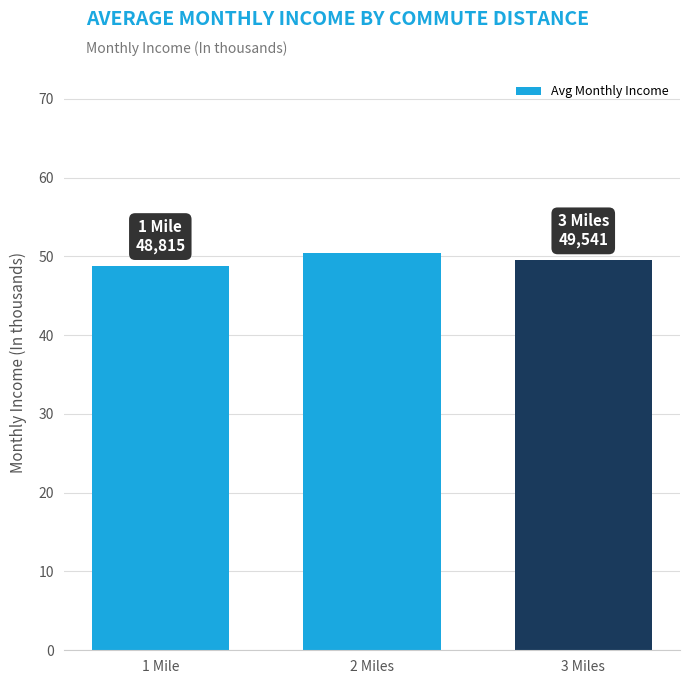

Reading left to right, extract all data points from this chart.

1 Mile=48.8	2 Miles=50.4	3 Miles=49.5